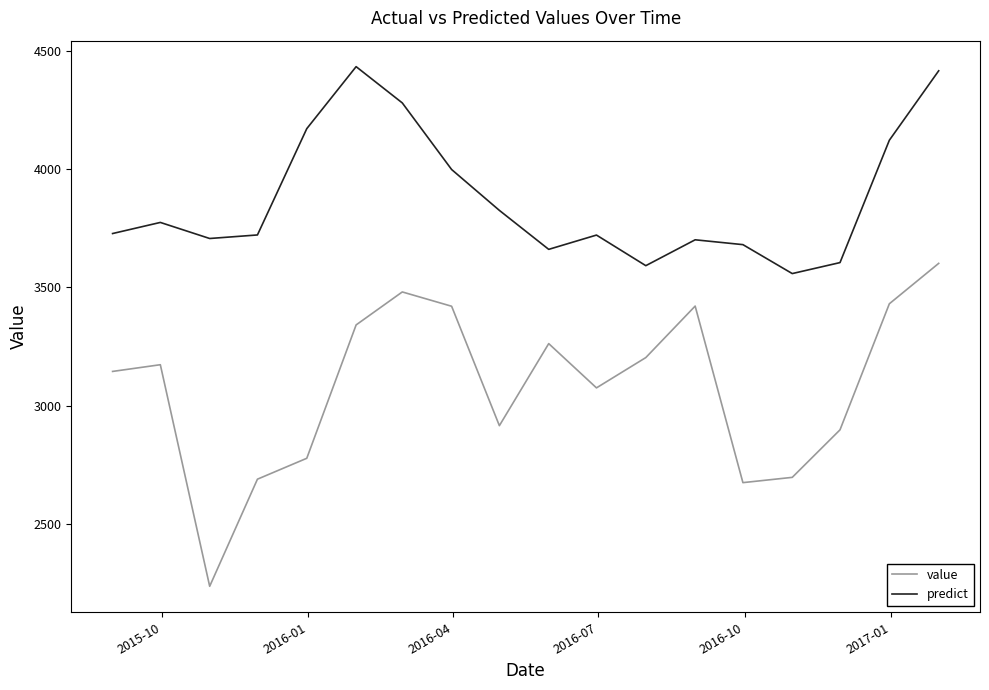

What is the maximum value for value?

3601.7